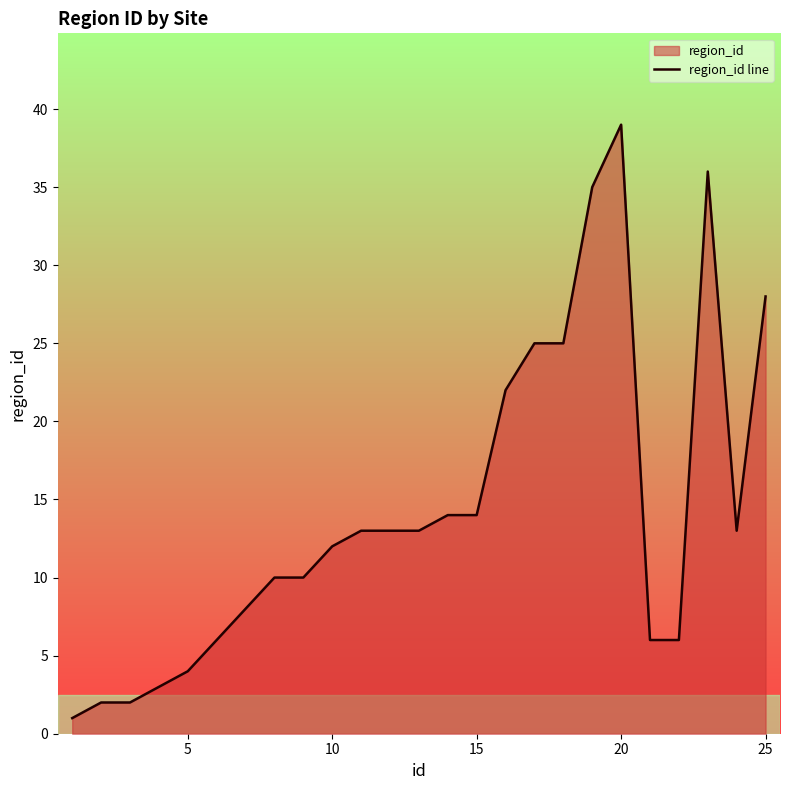

Which label corresponds to the largest value in the chart?

20